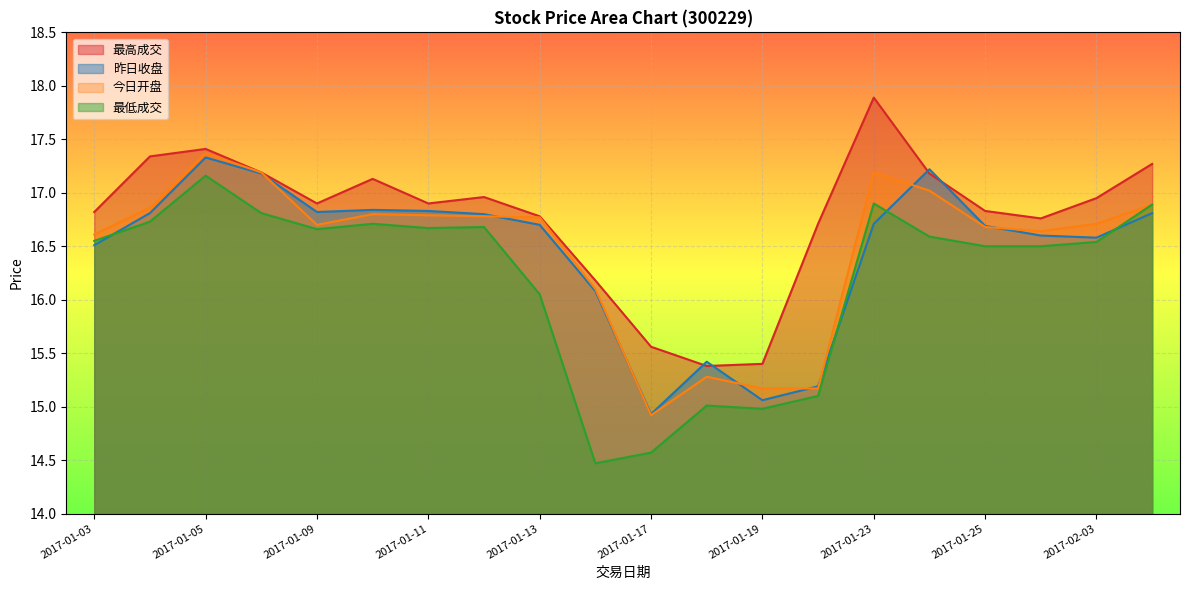

What is the difference between the second highest and second lowest values in the 昨日收盘 series?

2.2